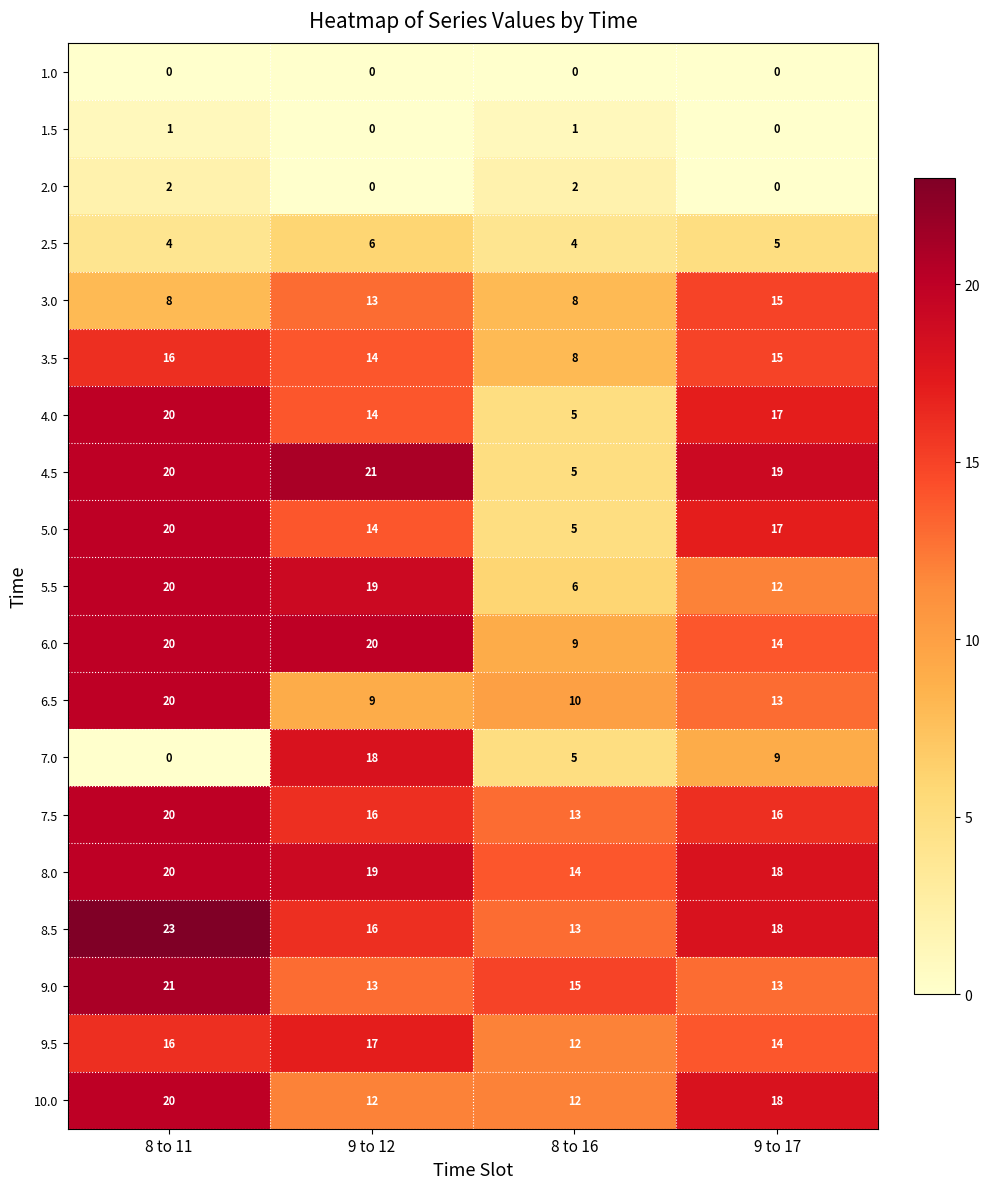

What is the difference between the second highest and second lowest values in the 7.0 series?

4